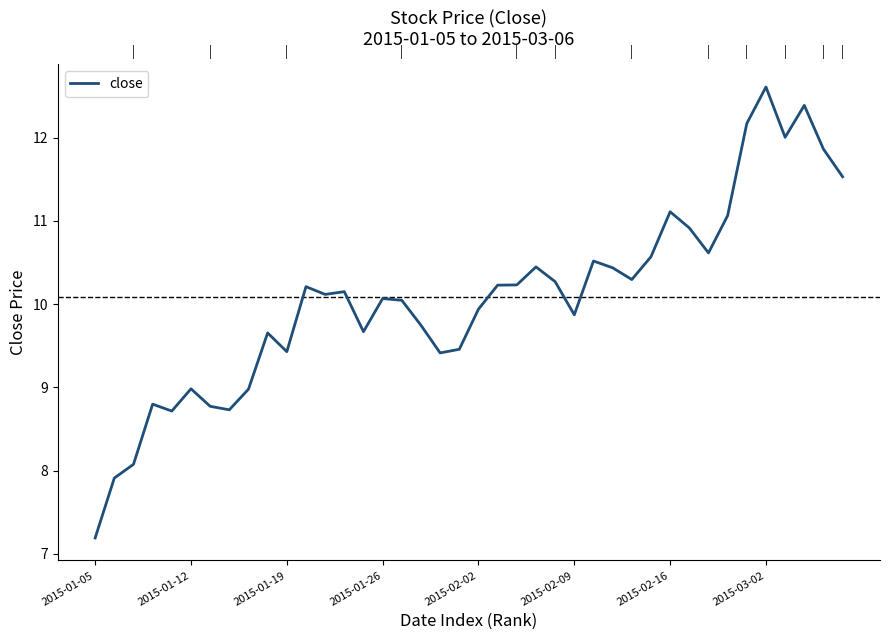

What is the smallest value displayed?

7.2